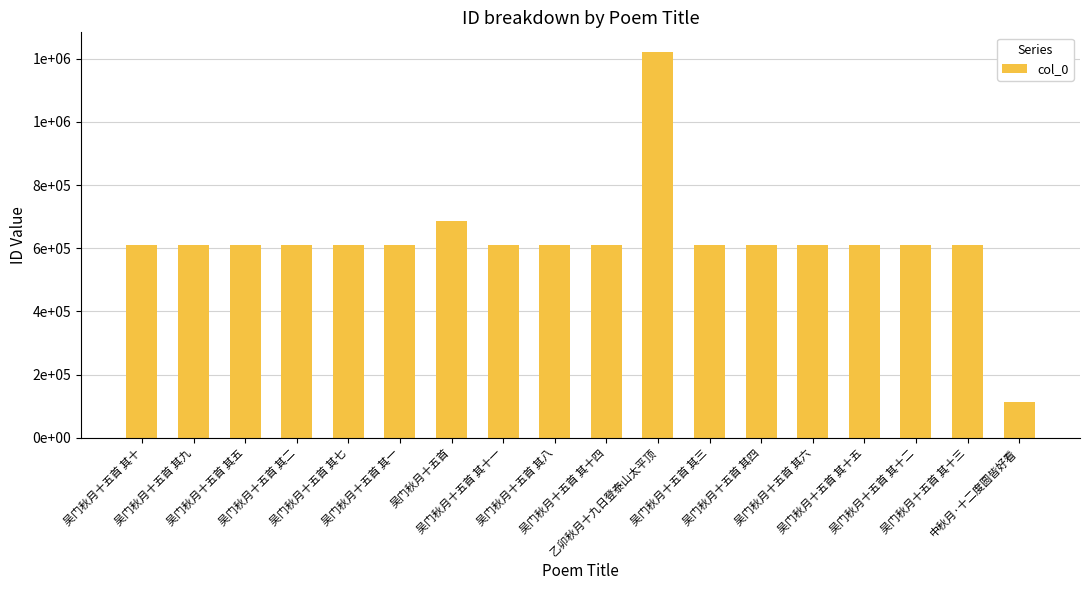

Does the chart contain any negative values?

No